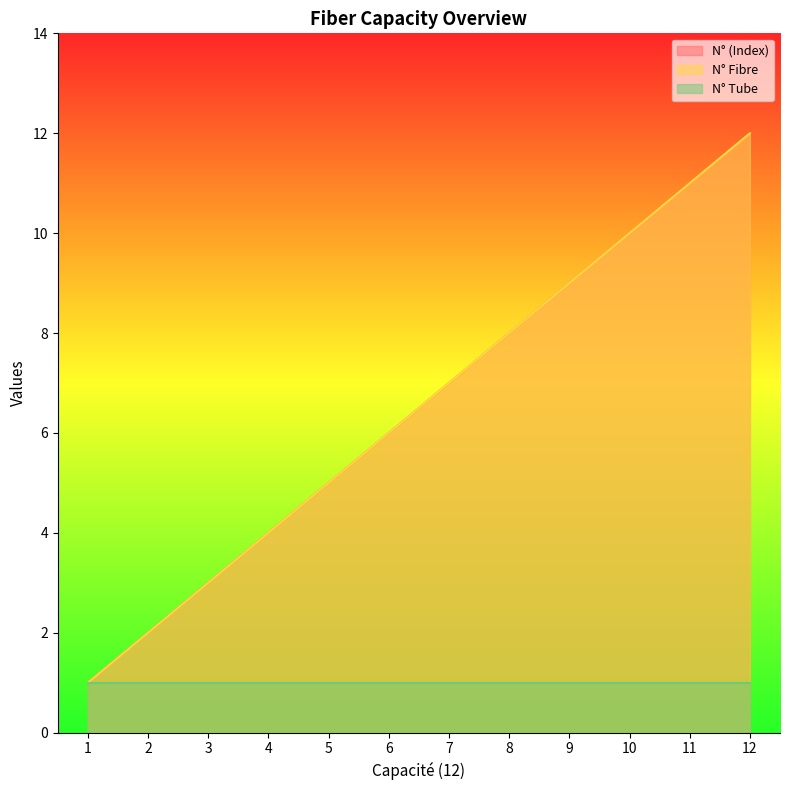

Does the chart display data point markers on the line(s)?

No